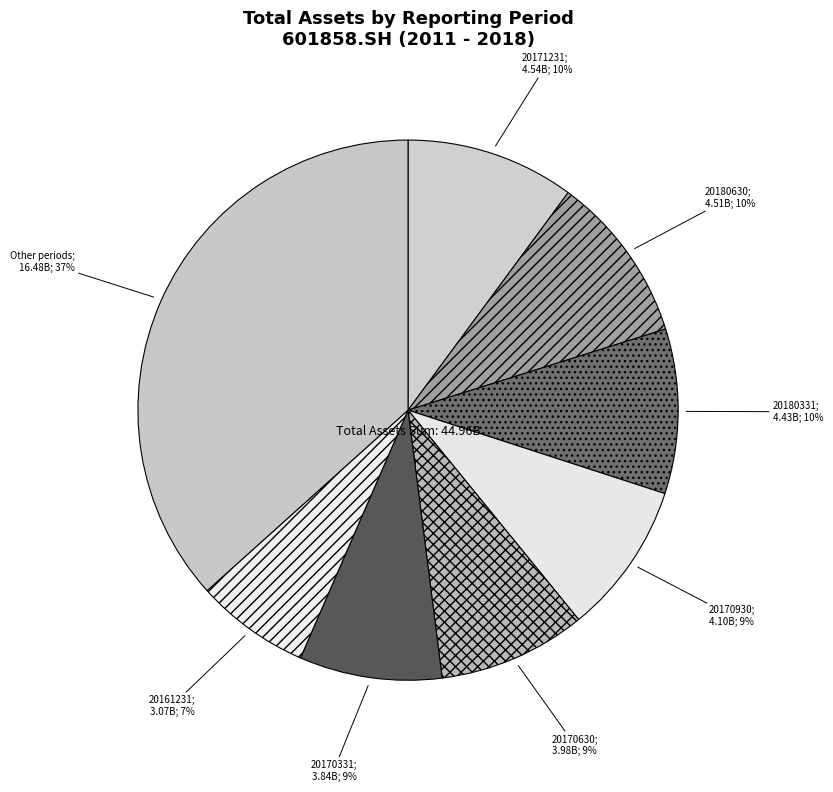

How many slices are in this pie chart?

8